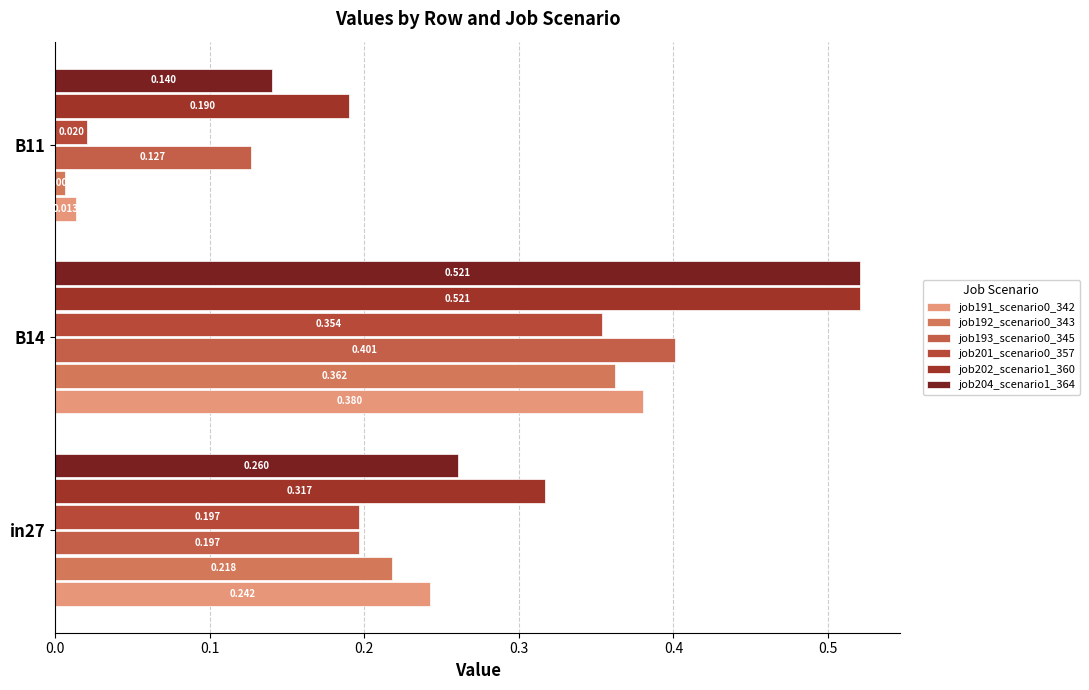

How many data points does each series have?

3